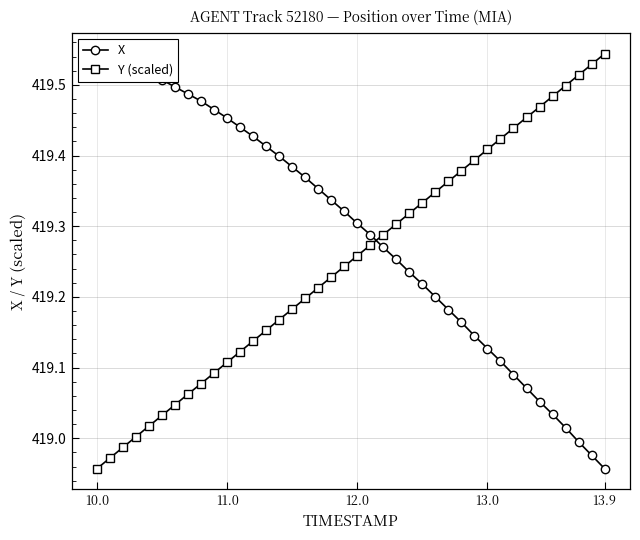

Which category has the highest value in the Y (scaled) series?

13.9